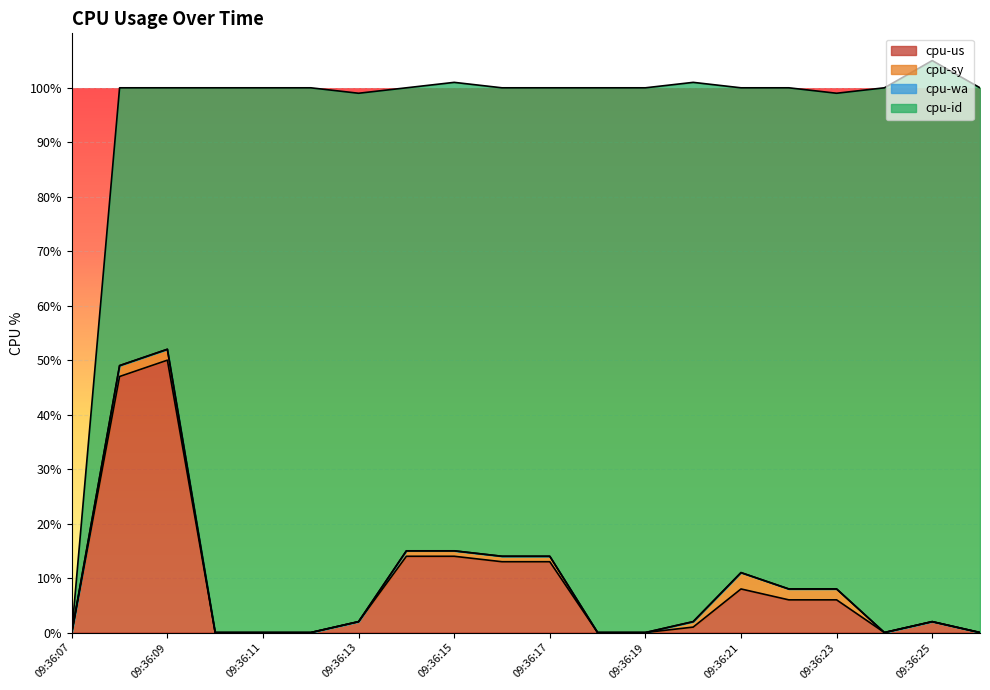

At which category does the chart reach its peak across all series?

09:36:25